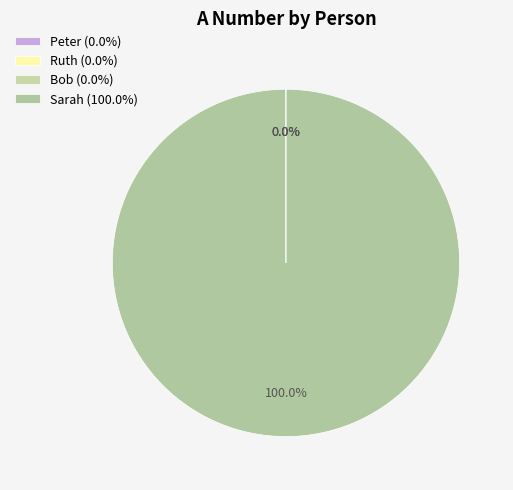

Which category accounts for the majority?

Sarah